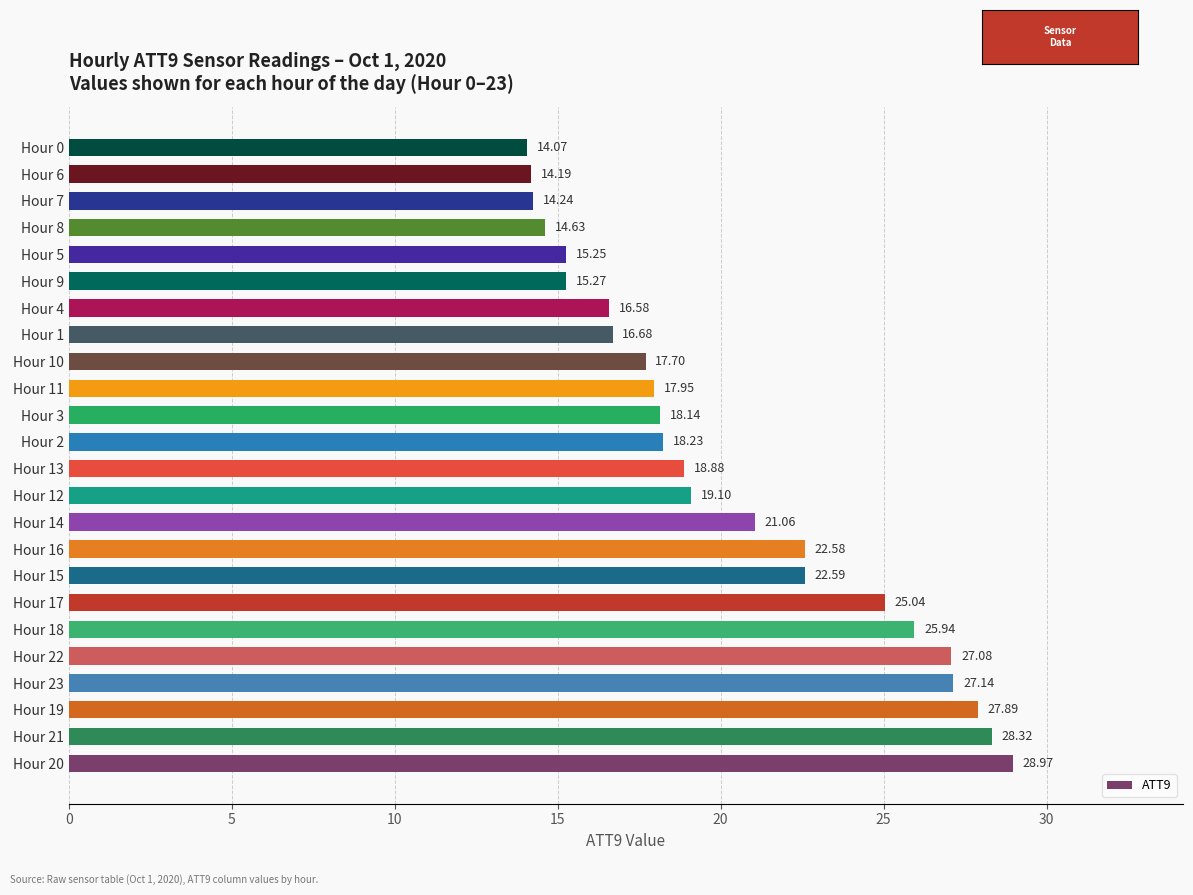

Rank the categories by value from lowest to highest.

Hour 0, Hour 6, Hour 7, Hour 8, Hour 5, Hour 9, Hour 4, Hour 1, Hour 10, Hour 11, Hour 3, Hour 2, Hour 13, Hour 12, Hour 14, Hour 16, Hour 15, Hour 17, Hour 18, Hour 22, Hour 23, Hour 19, Hour 21, Hour 20